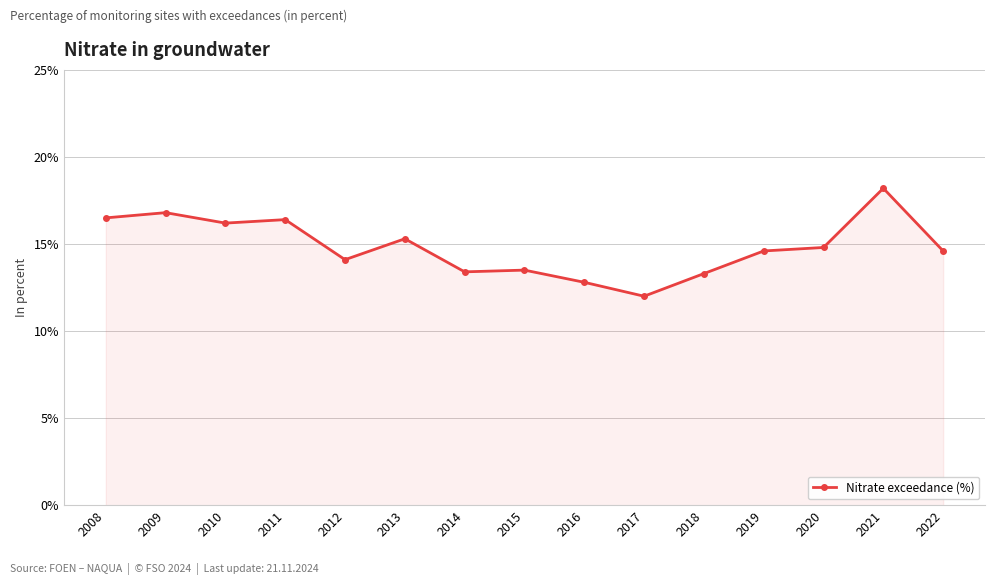

How many categories are shown in the chart?

15